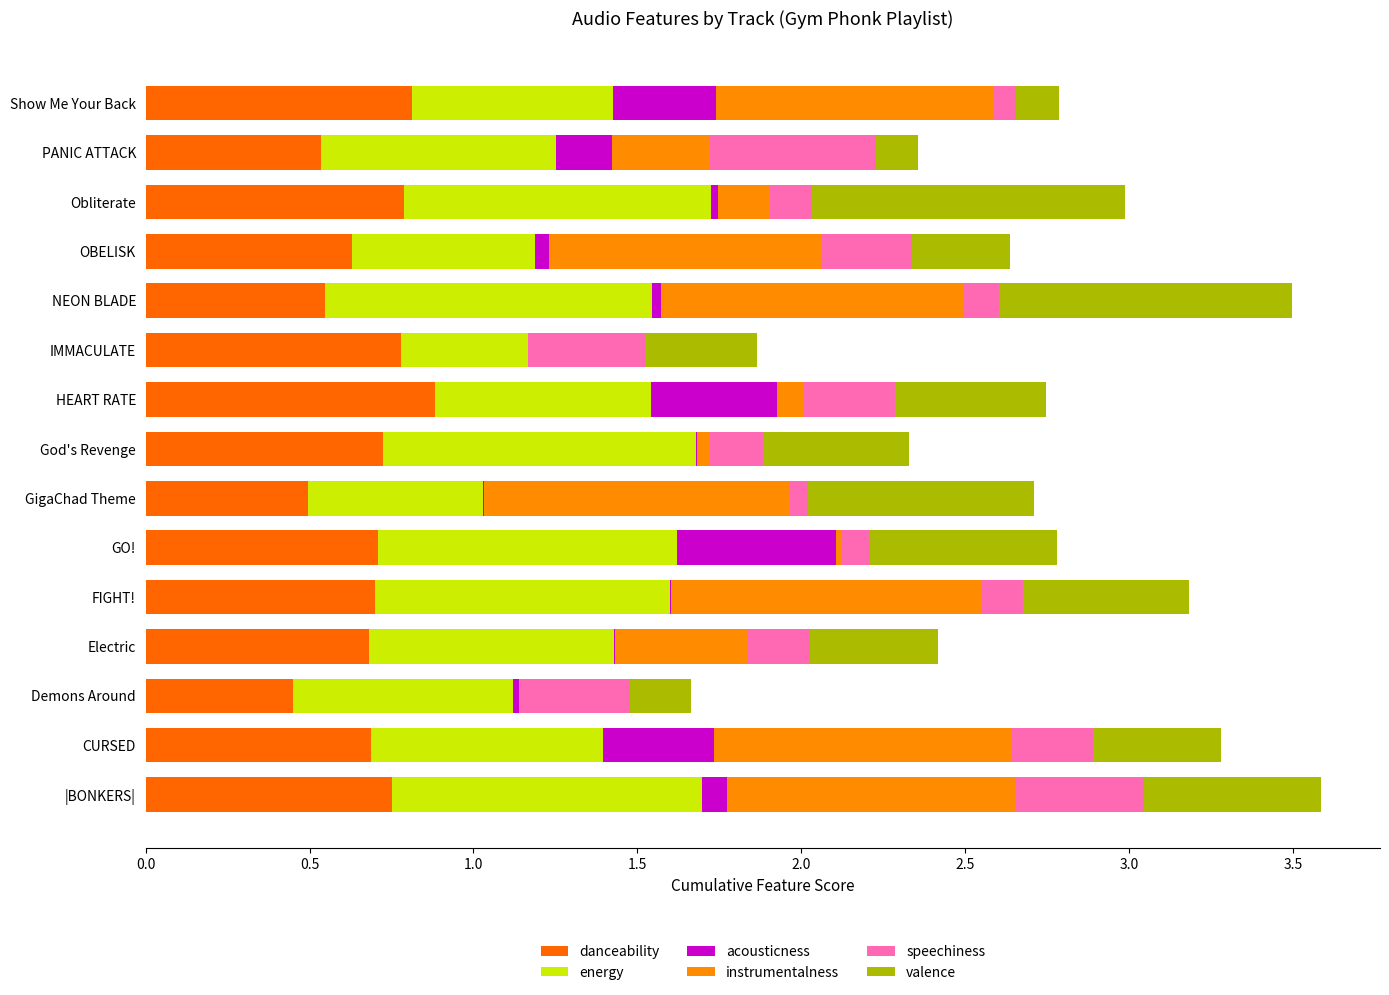

What is the average value of the valence series?

0.5